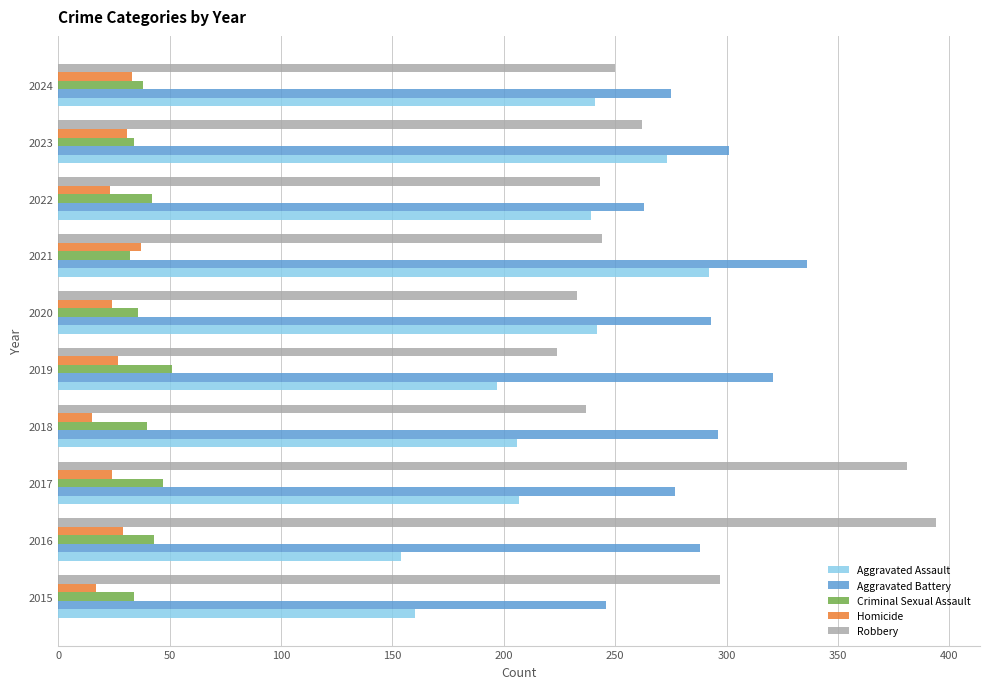

The Aggravated Assault series shows 231 at 2015. True or false?

False